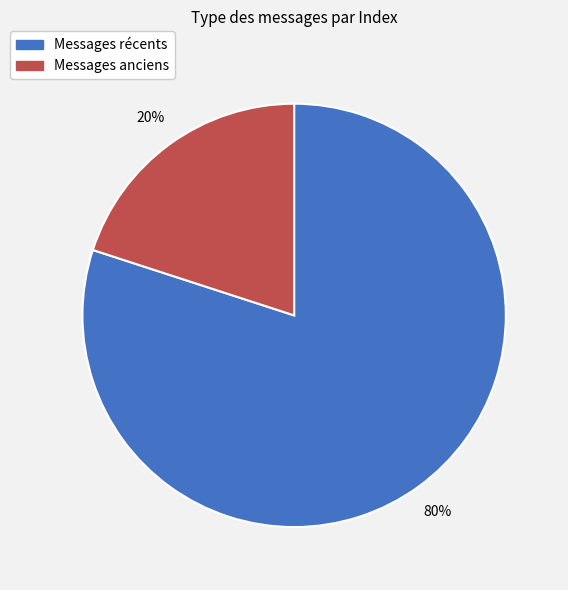

Count the number of slices in the pie.

2